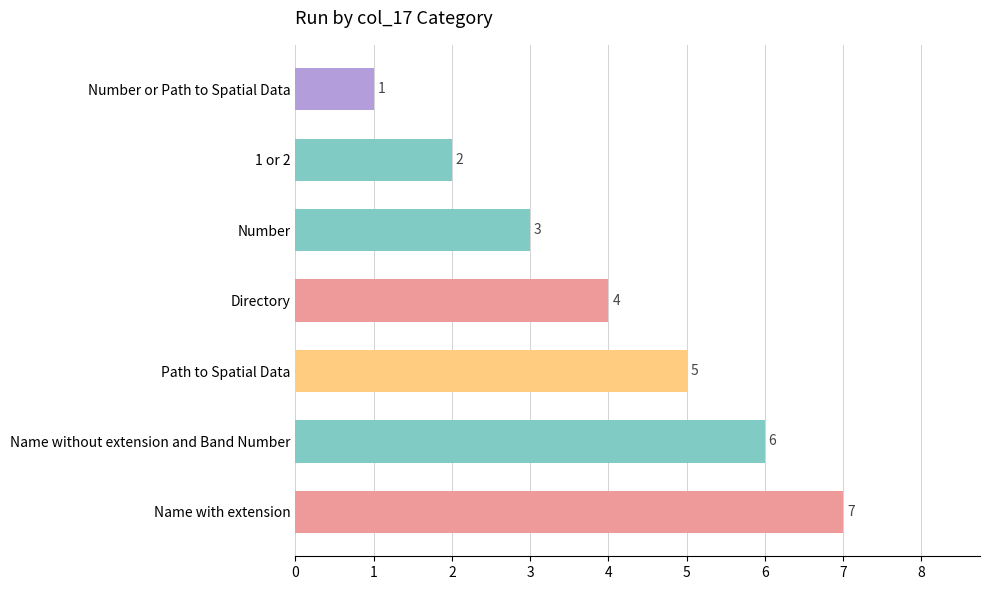

The value at Path to Spatial Data is 3. True or false?

False